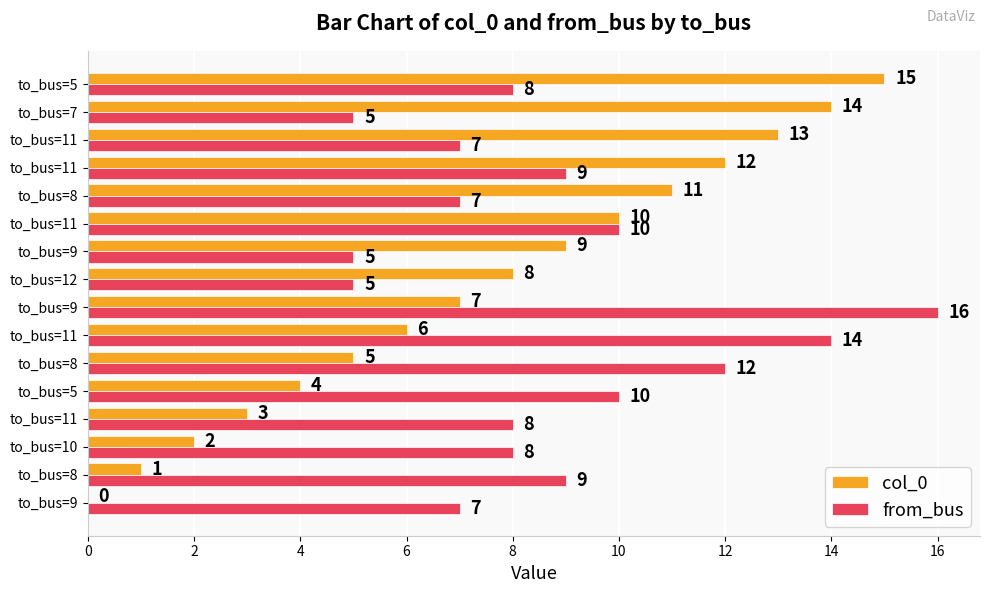

What is the value of the col_0 bar at the 11th from the left?

5